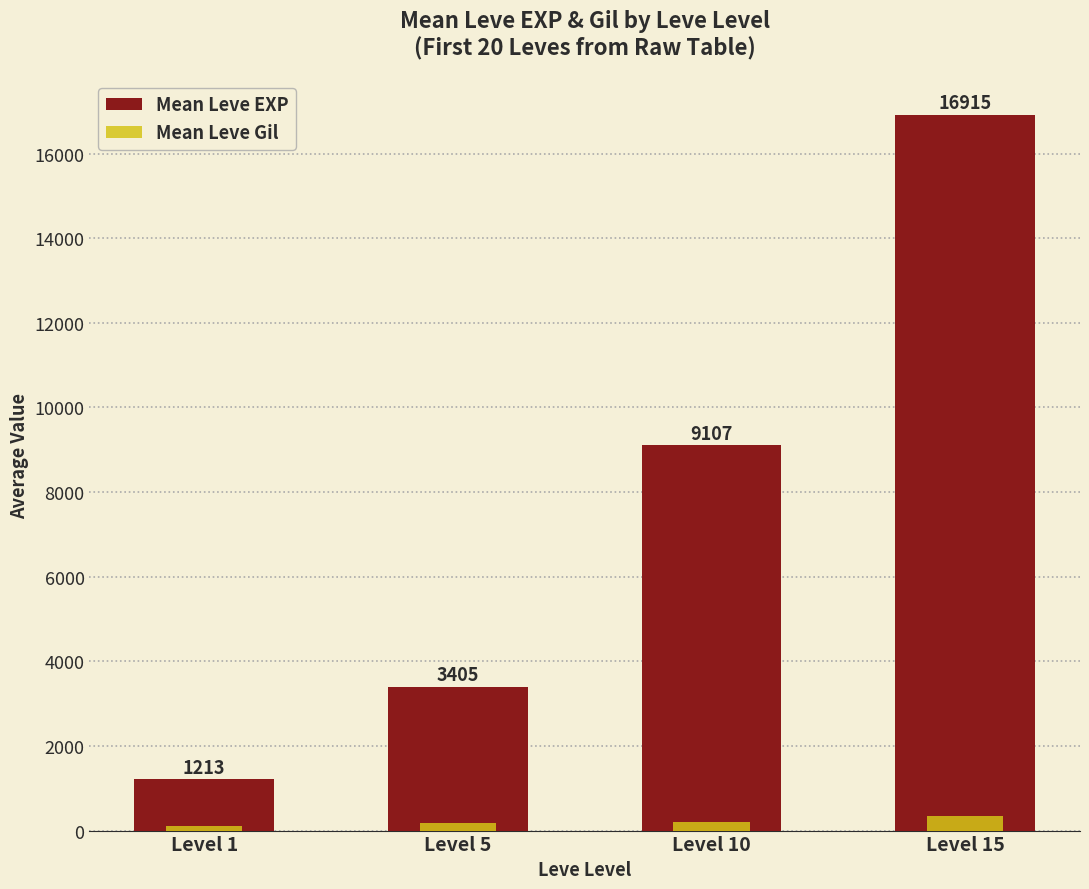

What is the sum of the Mean Leve Gil values at Level 5 and Level 15?

529.0